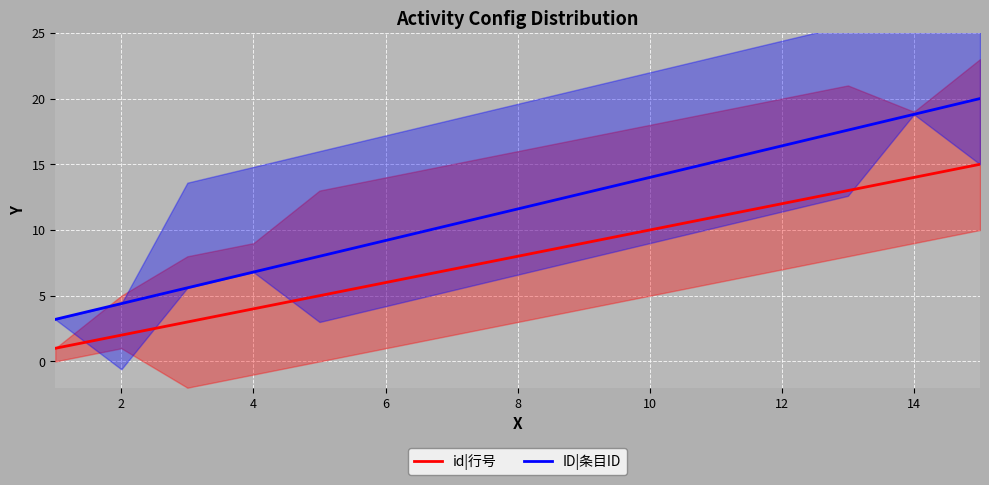

True or false: id|行号 and ID|条目ID intersect in this chart.

False